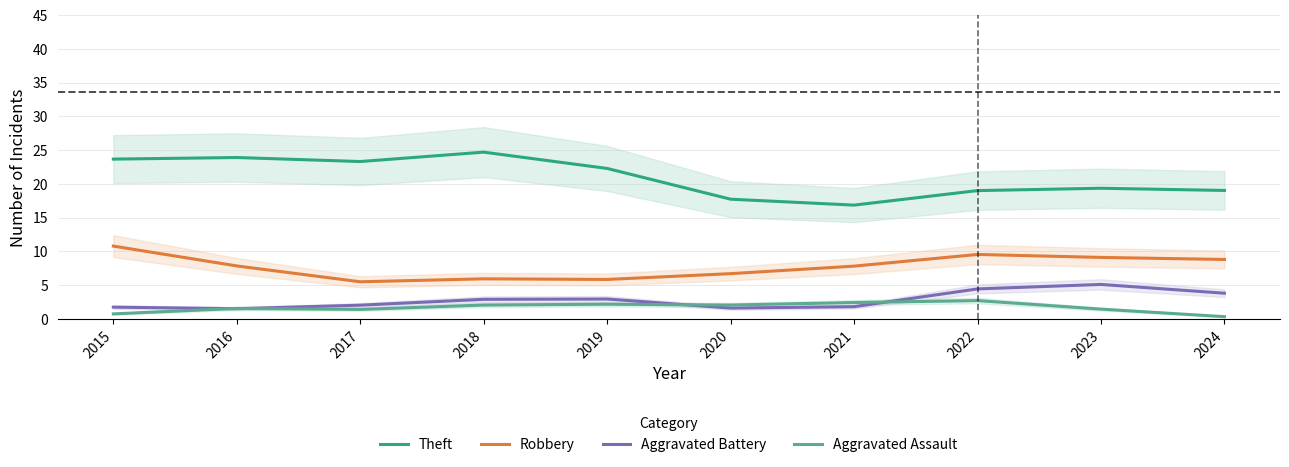

Which series has the widest spread of values?

Theft